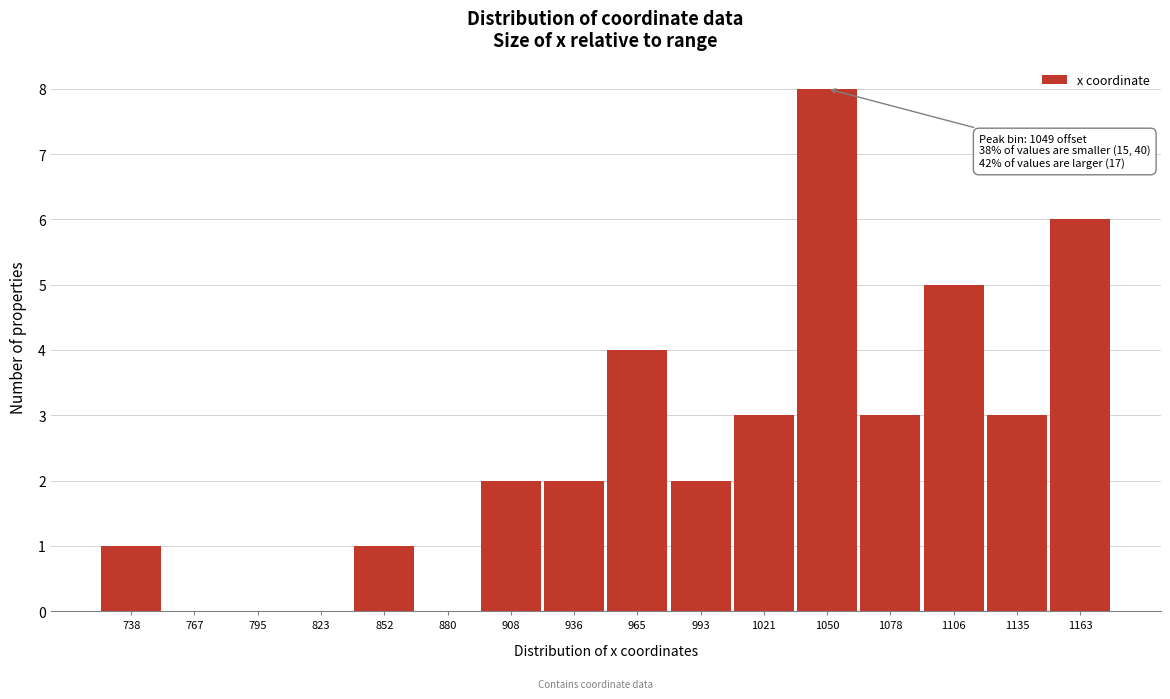

Reading right to left, extract all data points from this chart.

1163=6	1135=3	1106=5	1078=3	1050=8	1021=3	993=2	965=4	936=2	908=2	880=0	852=1	823=0	795=0	767=0	738=1